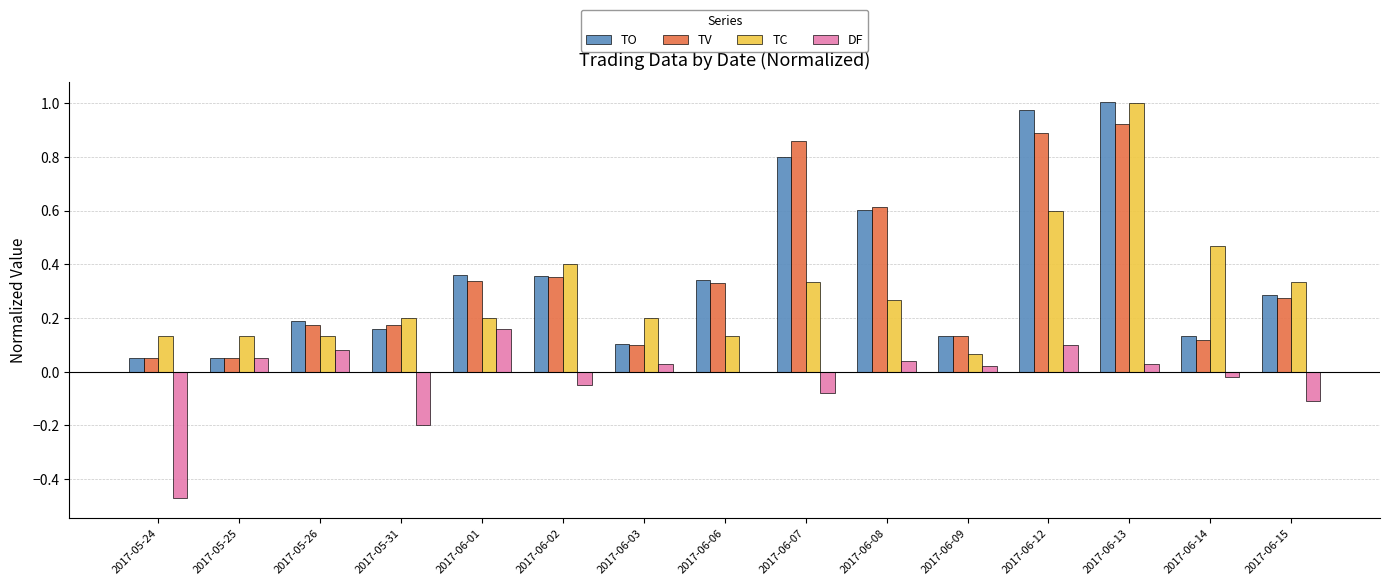

Does the chart contain stacked bars?

No